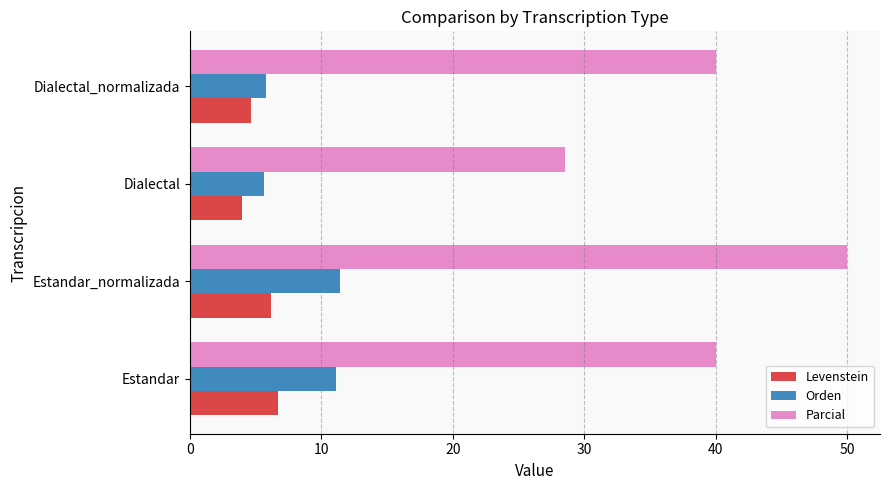

How many distinct data groups are displayed?

3